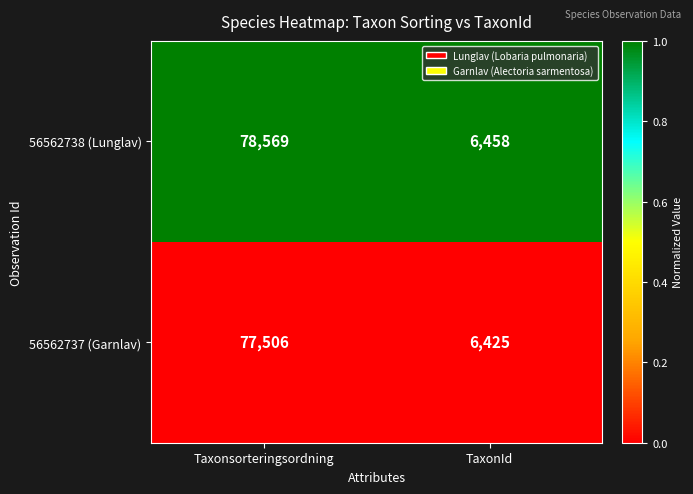

True or false: 56562738 (Lunglav) has a value of 124180 at Taxonsorteringsordning.

False